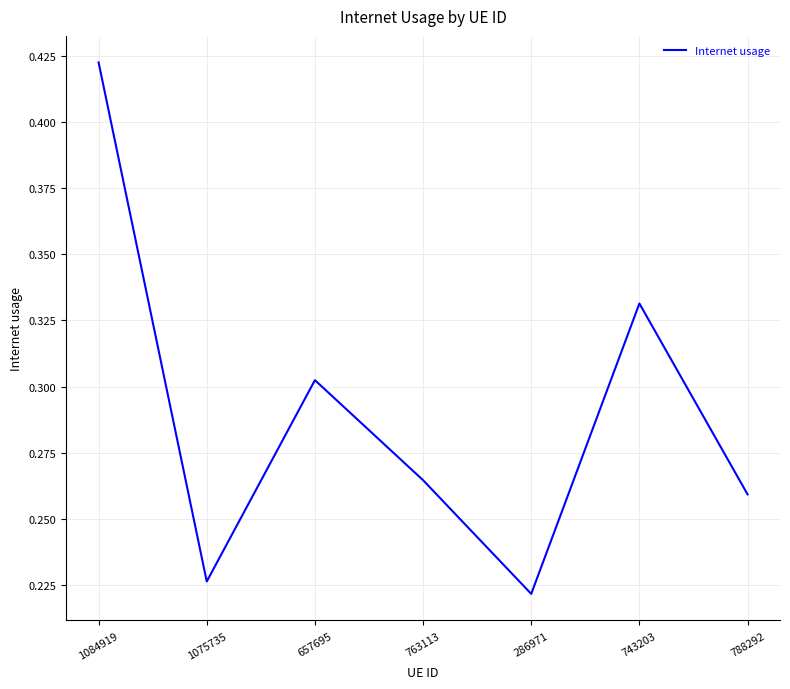

Does the chart have visible grid lines?

Yes